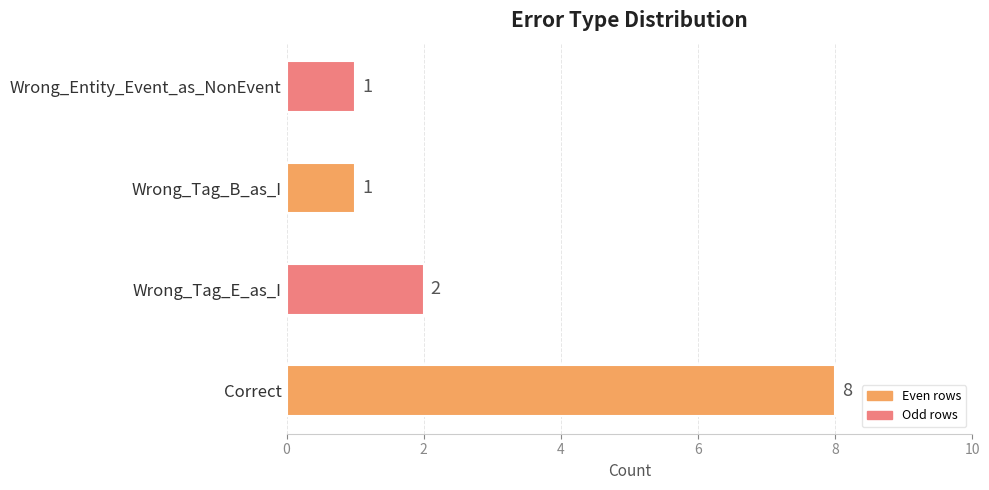

What is the difference between the second highest and minimum values?

1